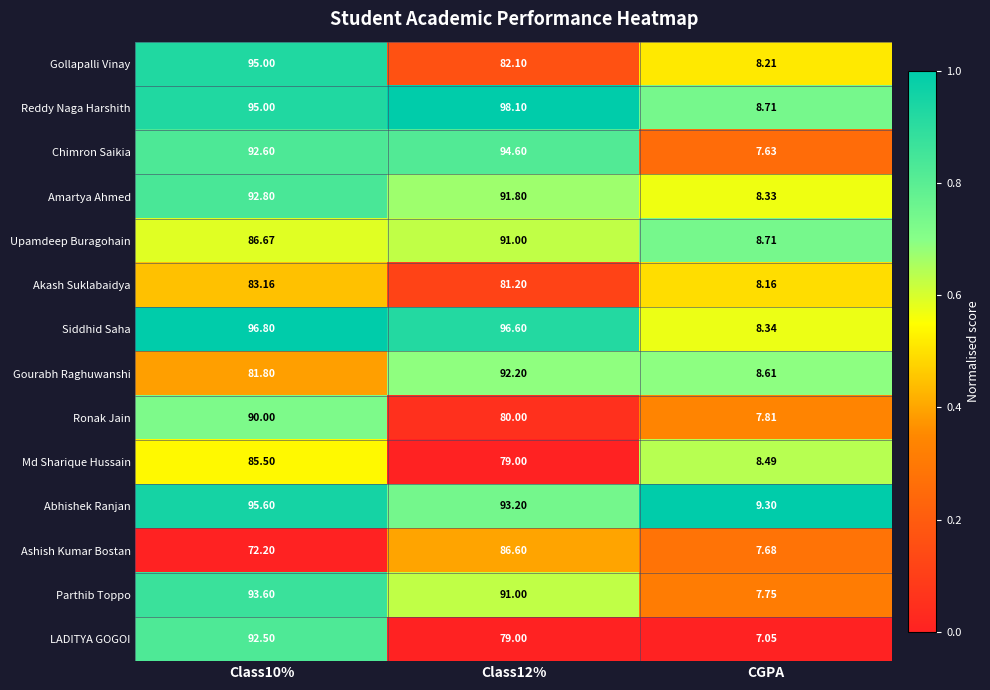

List the series in order of their peak value, highest first.

Reddy Naga Harshith, Siddhid Saha, Abhishek Ranjan, Gollapalli Vinay, Chimron Saikia, Parthib Toppo, Amartya Ahmed, LADITYA GOGOI, Gourabh Raghuwanshi, Upamdeep Buragohain, Ronak Jain, Ashish Kumar Bostan, Md Sharique Hussain, Akash Suklabaidya